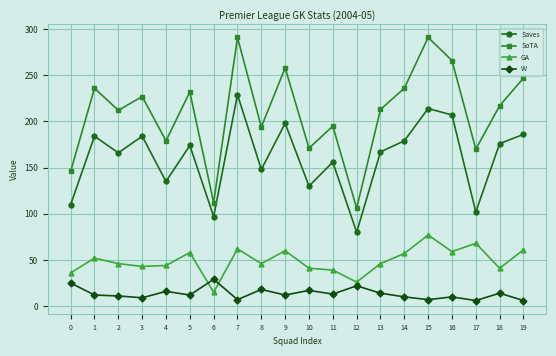

How many lines are shown in the chart?

4